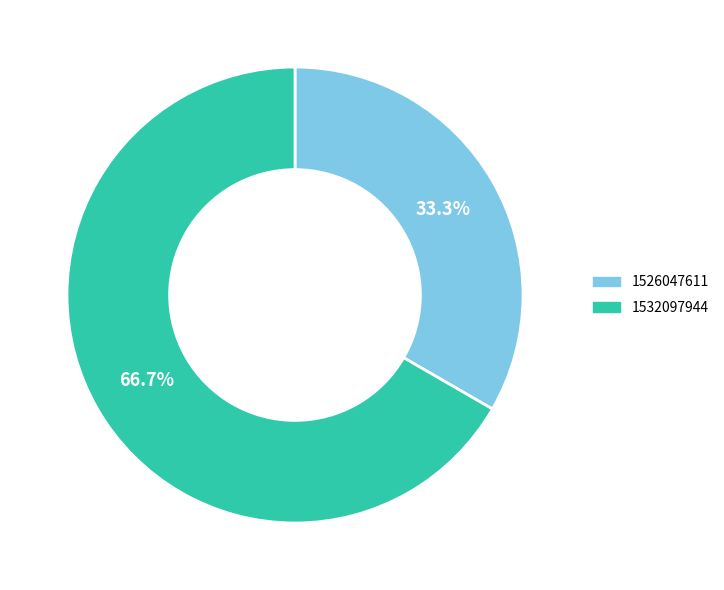

Is there a majority slice in this chart?

Yes